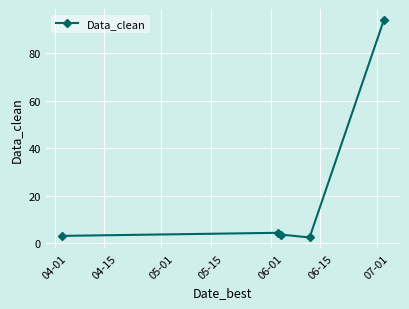

What is the greatest value displayed?

94.0